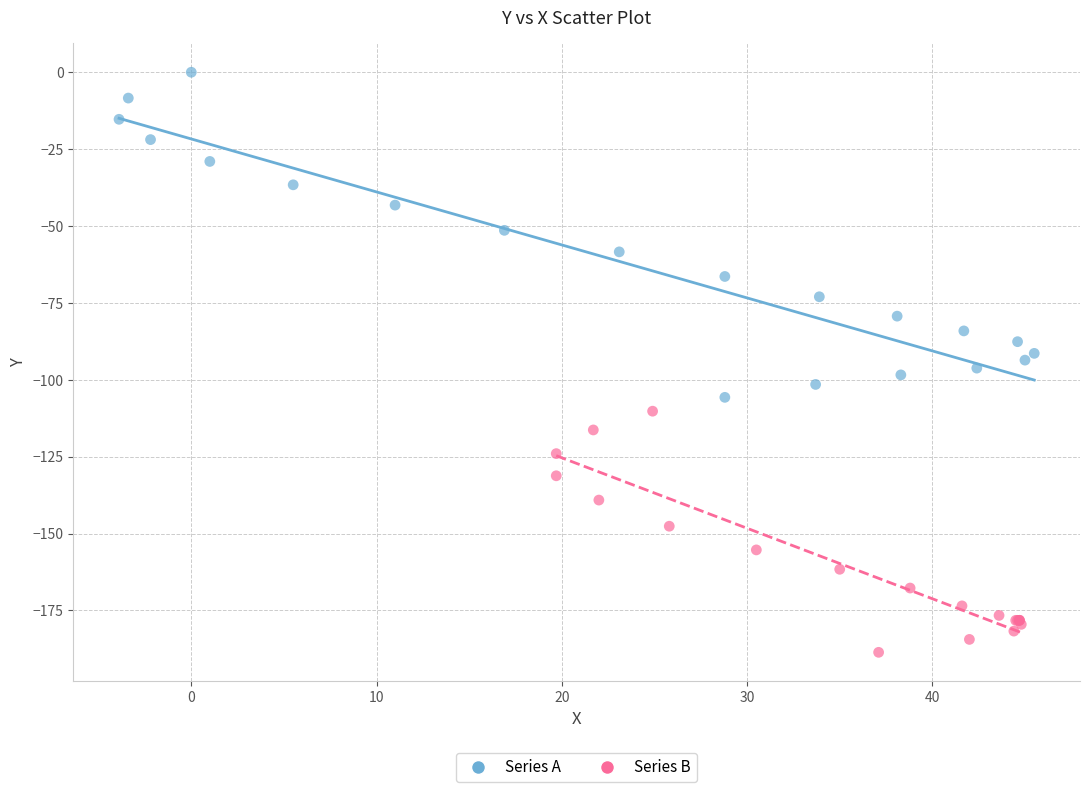

Which series contains the highest Y value?

Series A